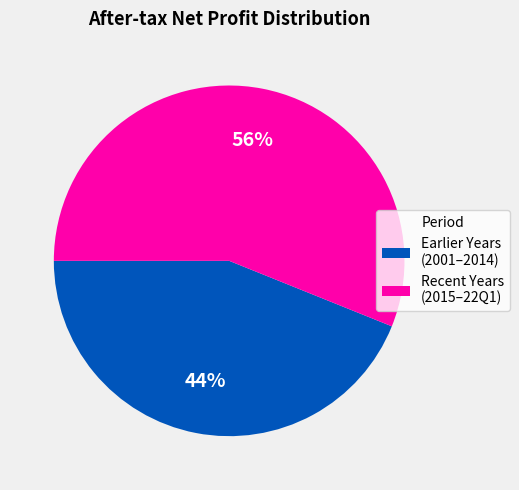

How many slices are in this pie chart?

2